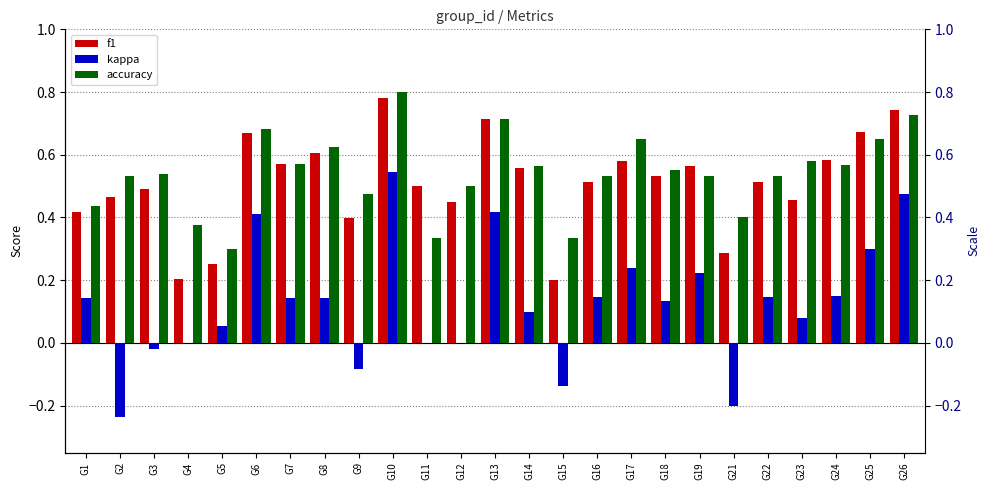

Rank the series at G17 from lowest to highest value.

kappa, f1, accuracy